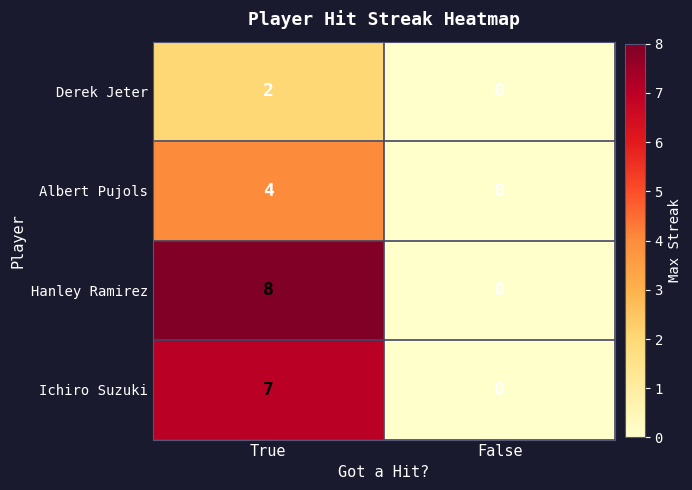

Rank the categories by Derek Jeter value from lowest to highest.

False, True